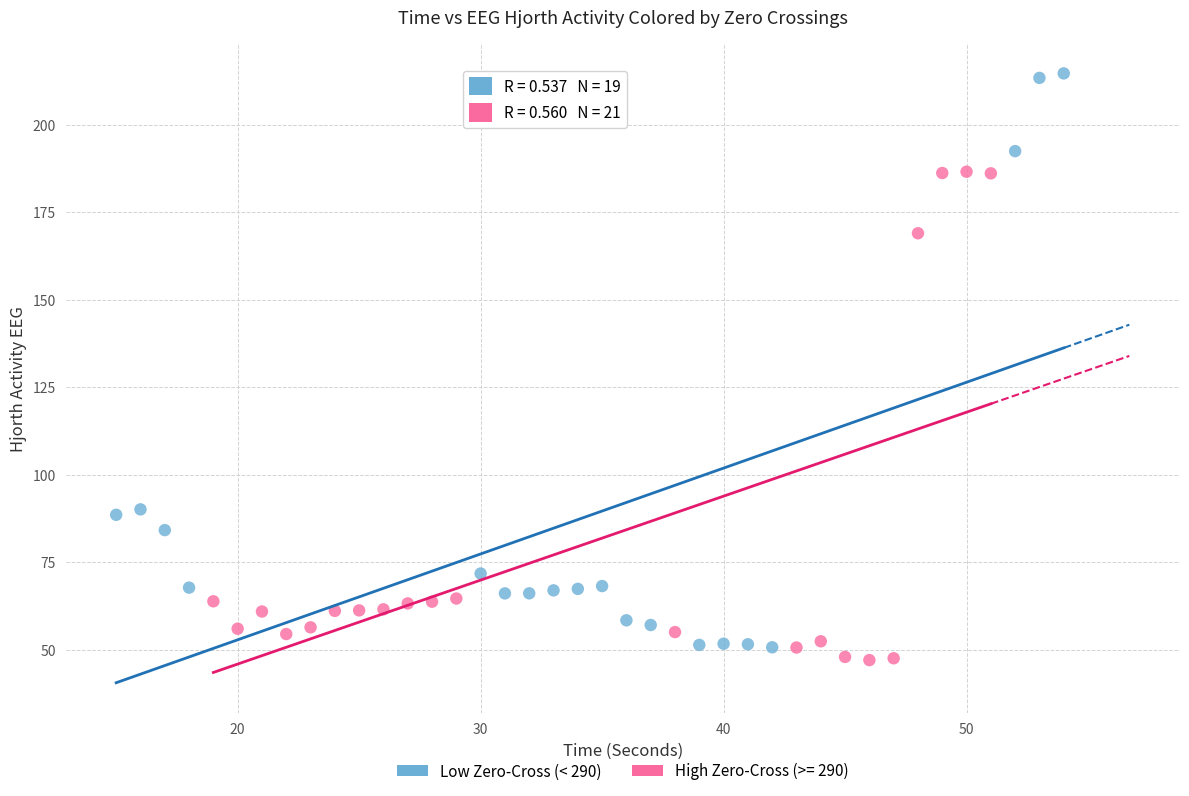

Which series has the largest Y range (max minus min)?

Low Zero-Cross (< 290)